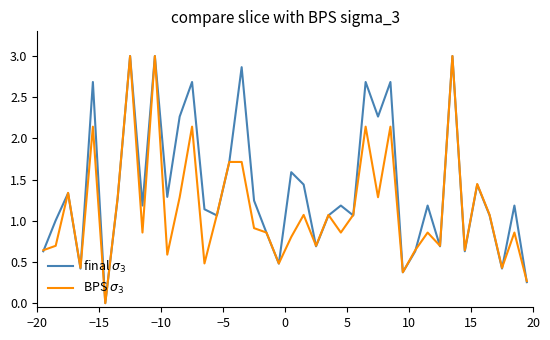

What is the greatest value displayed?

3.0